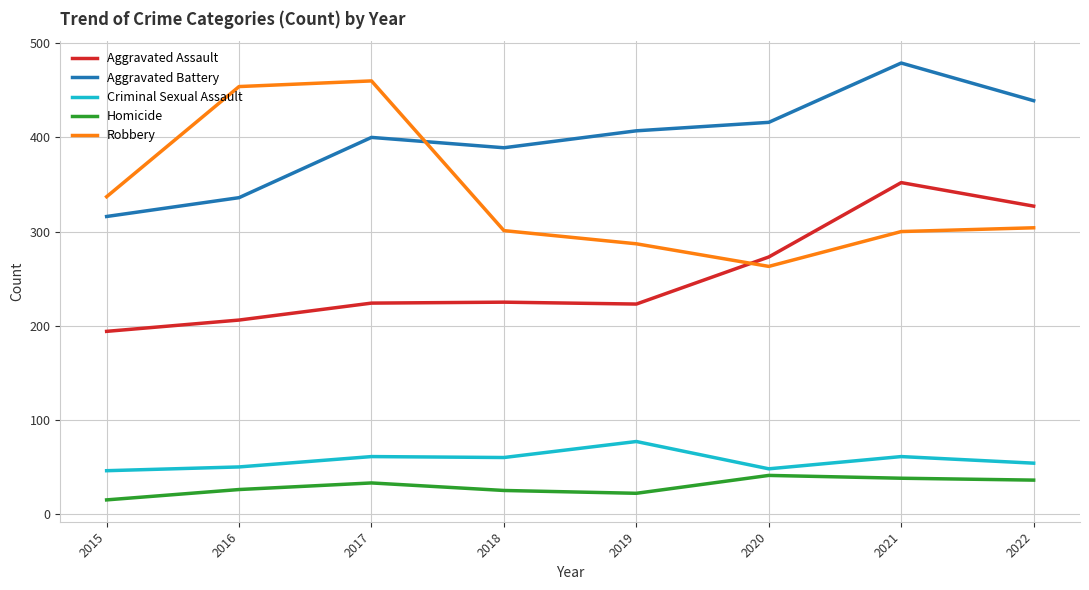

What is the minimum value shown in the chart?

15